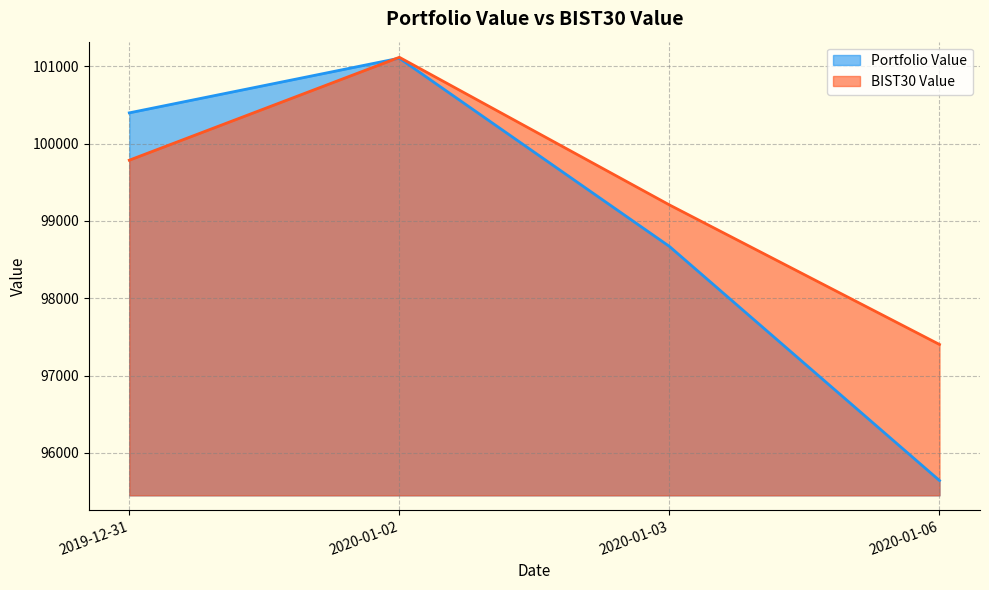

Is it true that BIST30 Value equals 57119.7 at 2020-01-06?

False